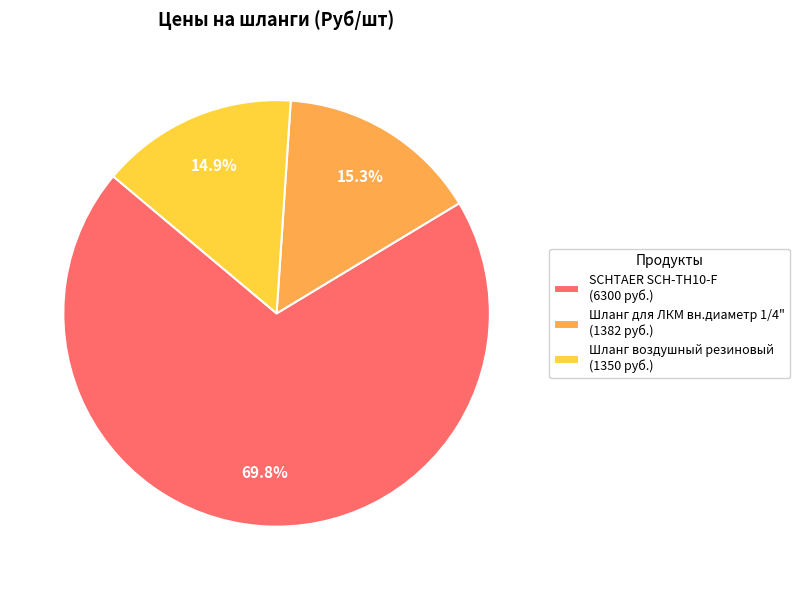

Approximately how many times larger is the value at Шланг для ЛКМ вн.диаметр 1/4" compared to SCHTAER SCH-TH10-F?

0.2